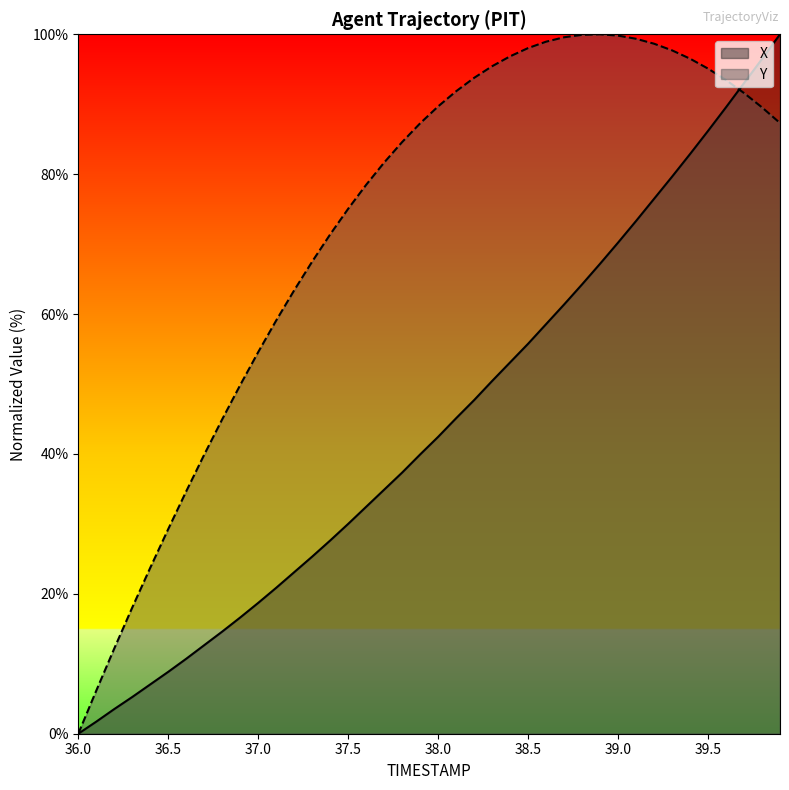

The Y series shows 99.4 at 39.1. True or false?

True